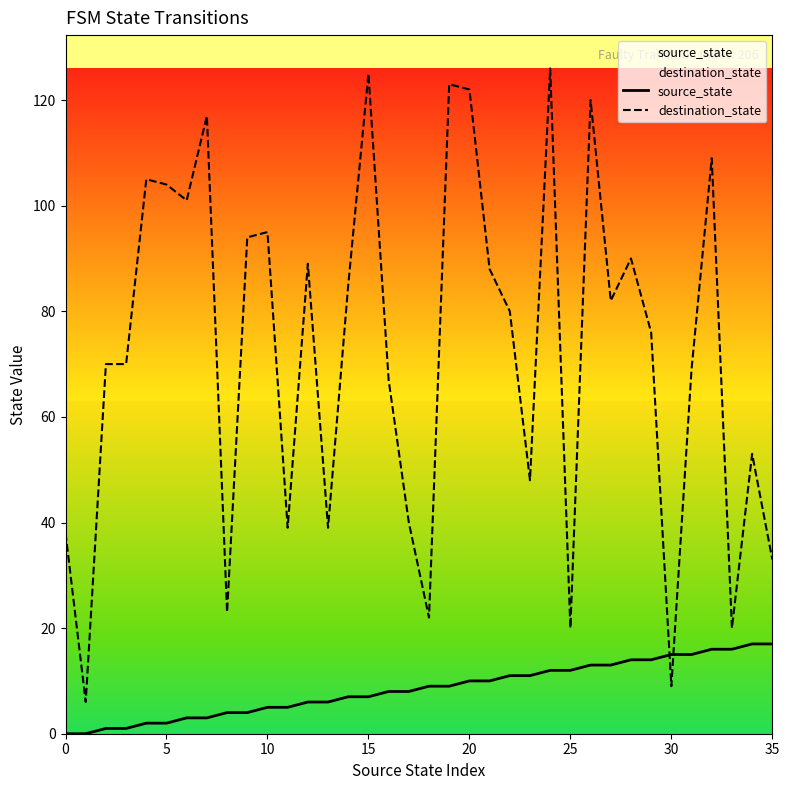

Rank the series at 27 from highest to lowest value.

destination_state, source_state